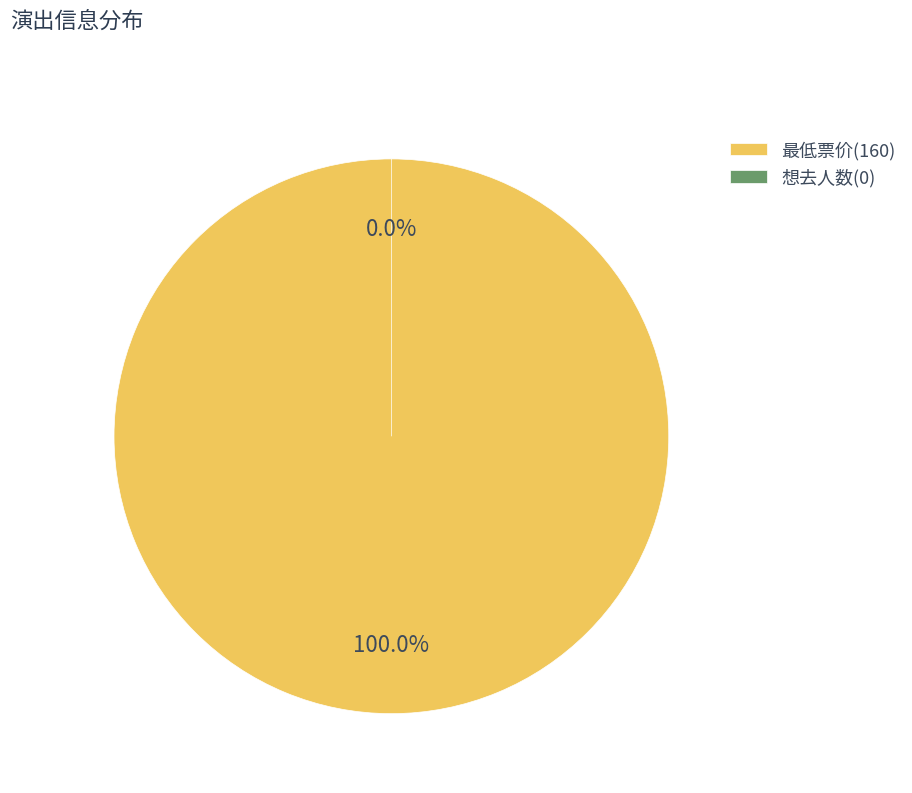

Does 想去人数(0) account for over 50% of the chart?

No